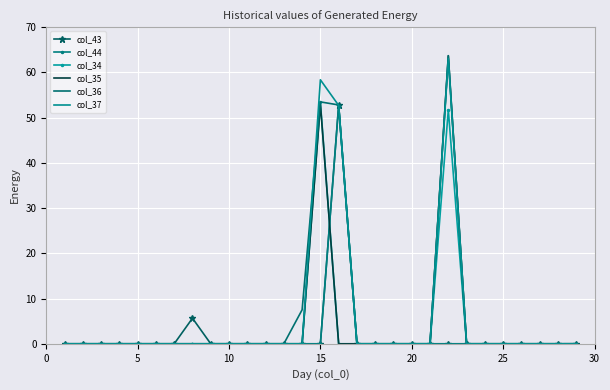

Which series has the largest range (max minus min)?

col_35